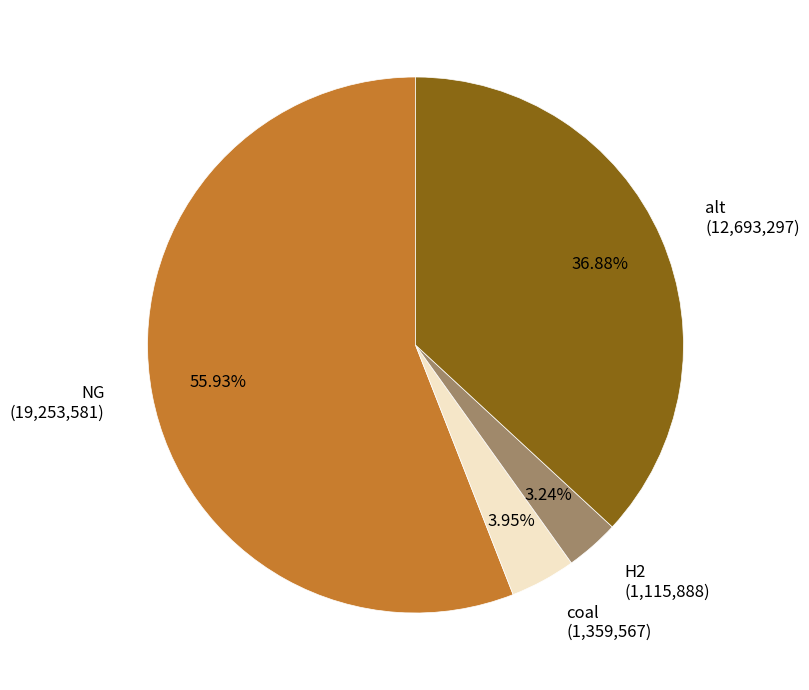

Count the number of slices in the pie.

4